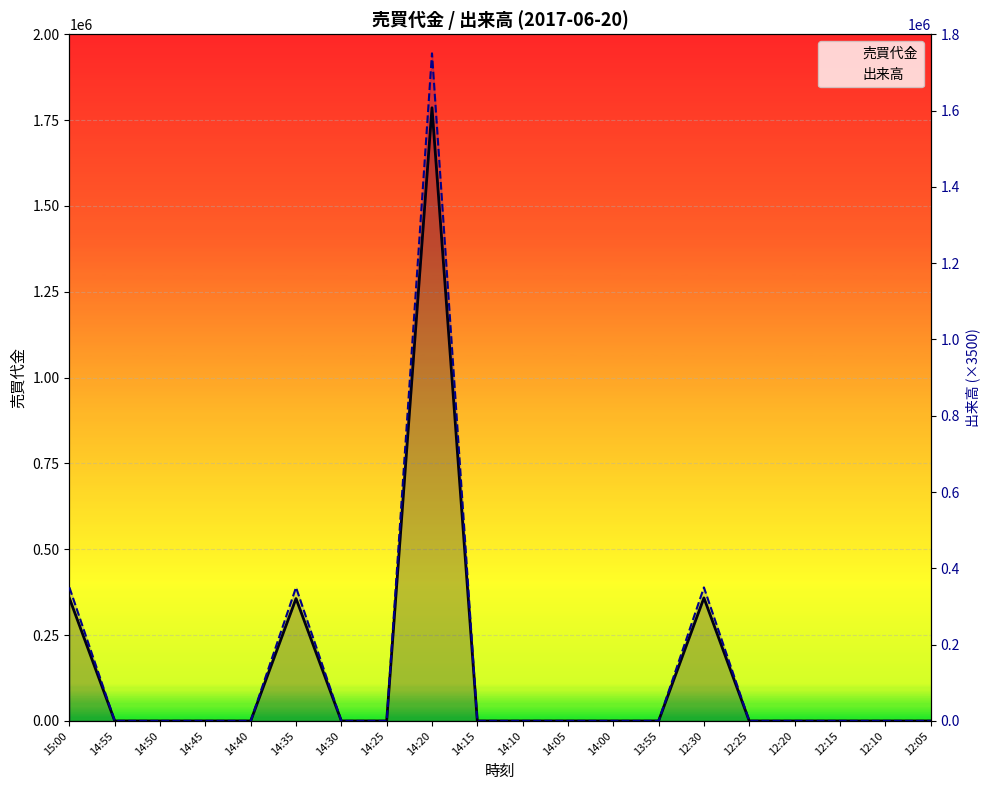

How many lines are shown in the chart?

2